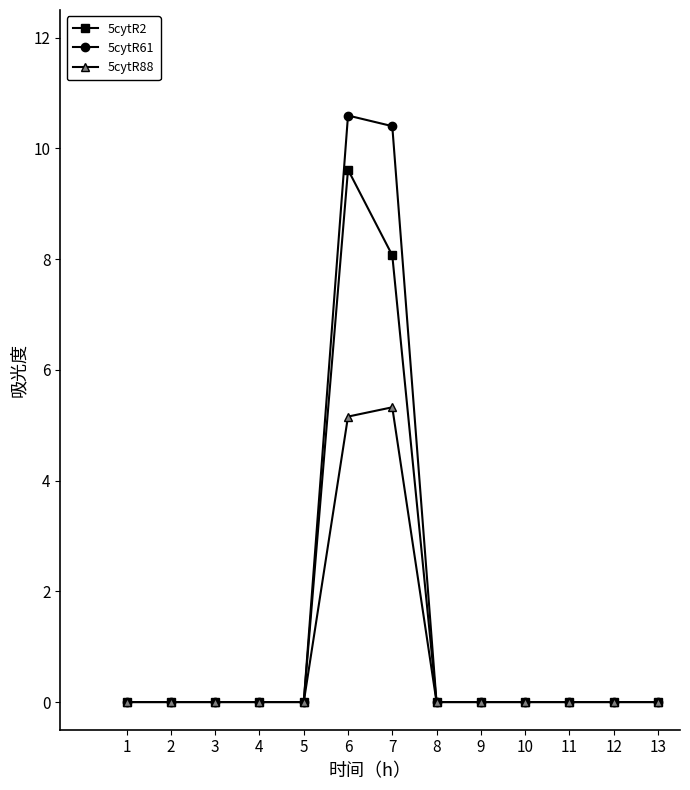

Rank the series by their average value, from highest to lowest.

5cytR61, 5cytR2, 5cytR88